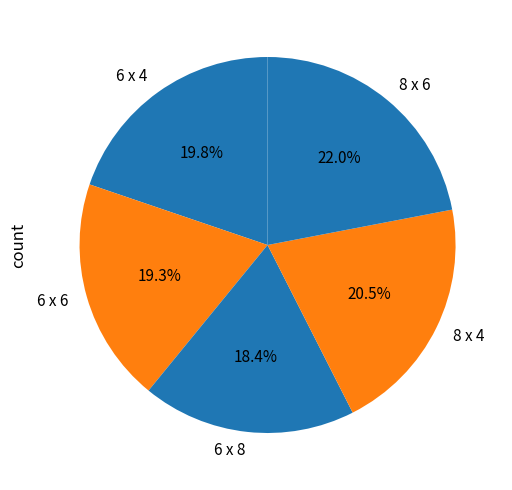

Combined, what portion of the pie is 6 x 8 and 6 x 6?

37.7%